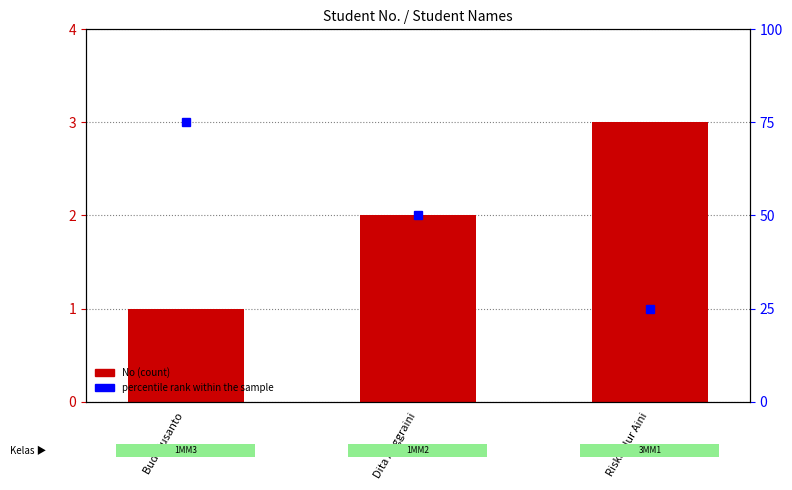

Which series changed the most between Budi Susanto and Riska Nur Aini?

percentile rank within the sample